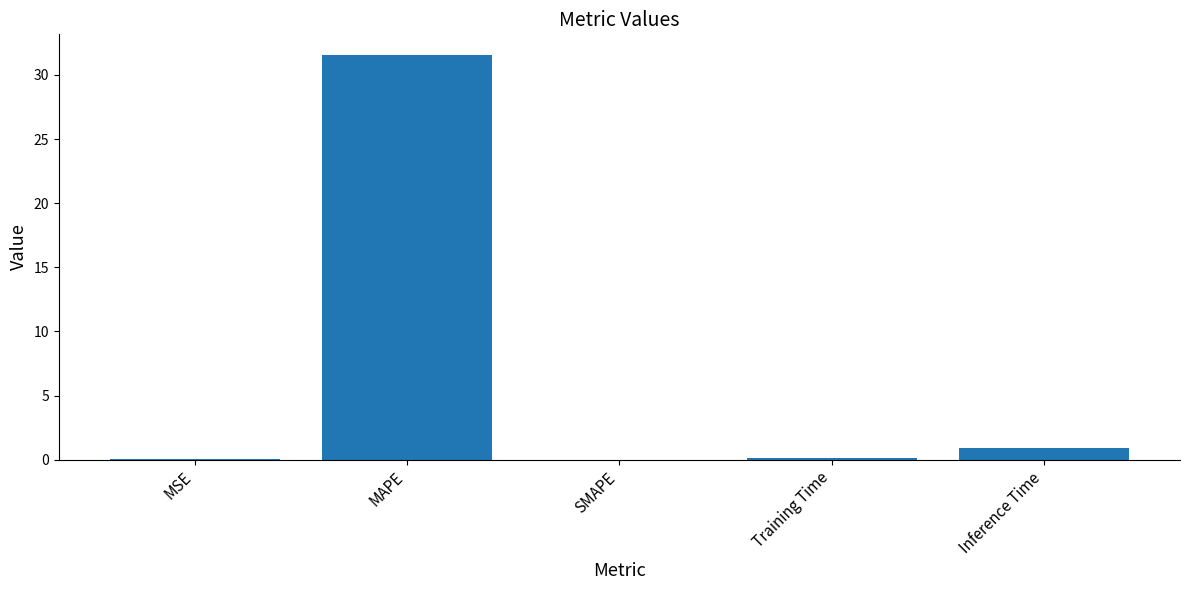

Which has a higher value, Inference Time or Training Time?

Inference Time